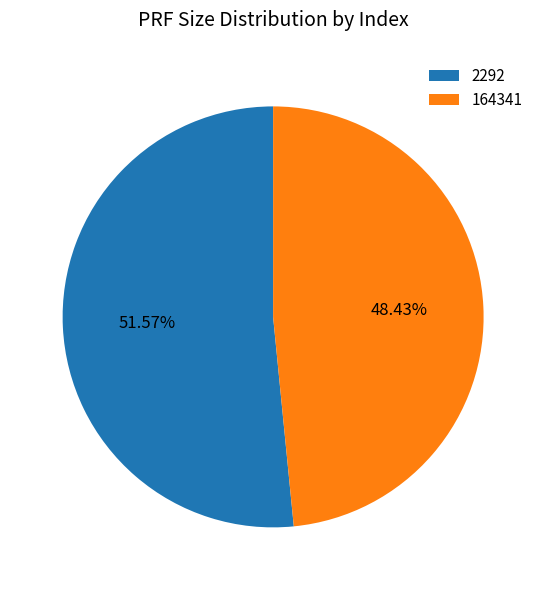

Which category has the biggest portion of the pie?

2292